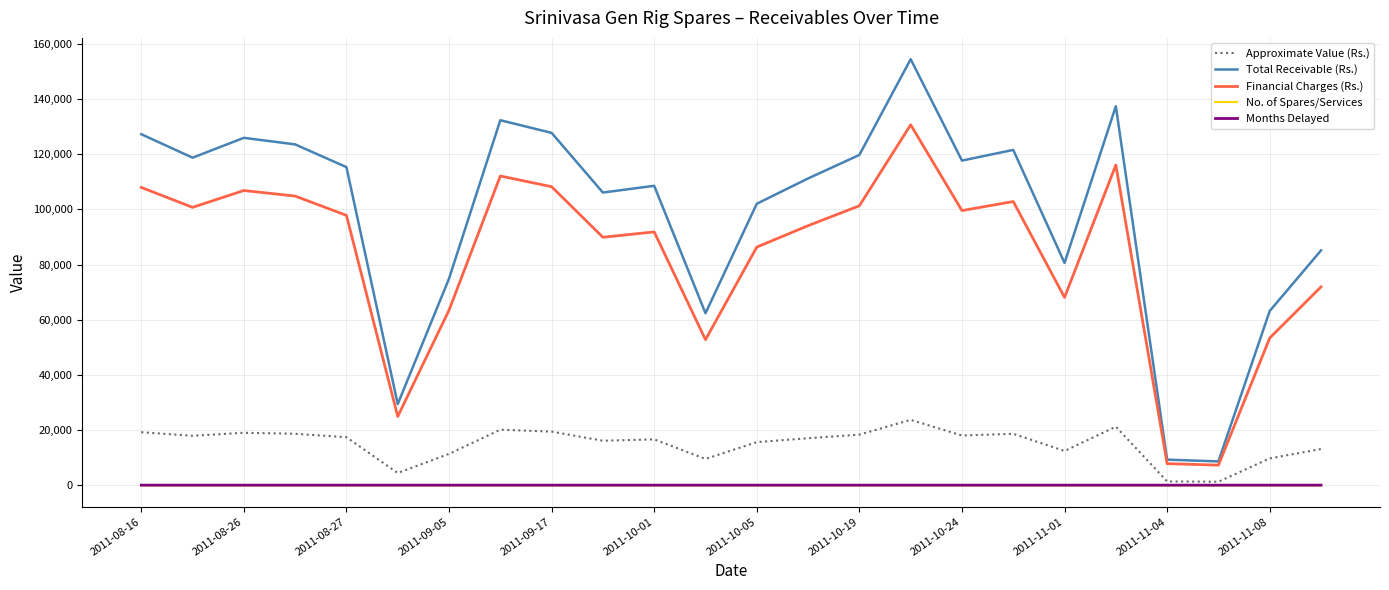

Which series has the largest range (max minus min)?

Total Receivable (Rs.)